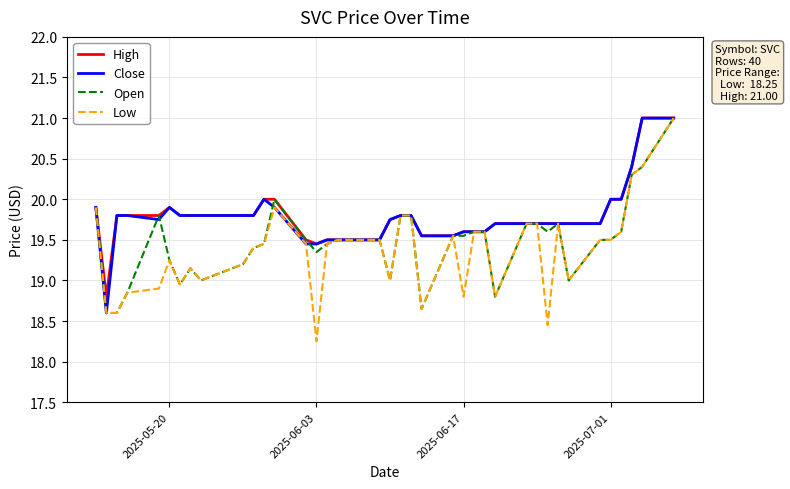

What is the maximum value shown in the chart?

21.0